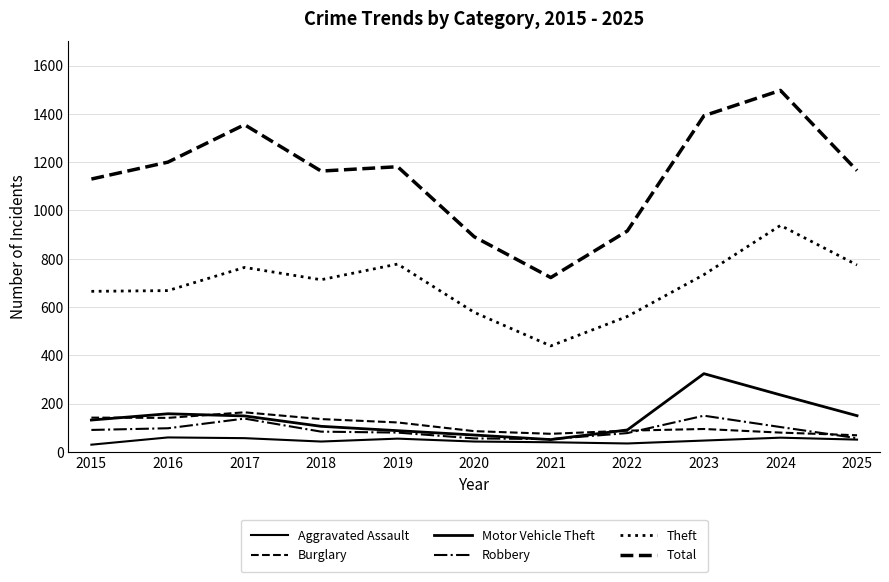

List the labels in order of Aggravated Assault value, smallest first.

2015, 2022, 2021, 2018, 2020, 2023, 2025, 2019, 2017, 2024, 2016